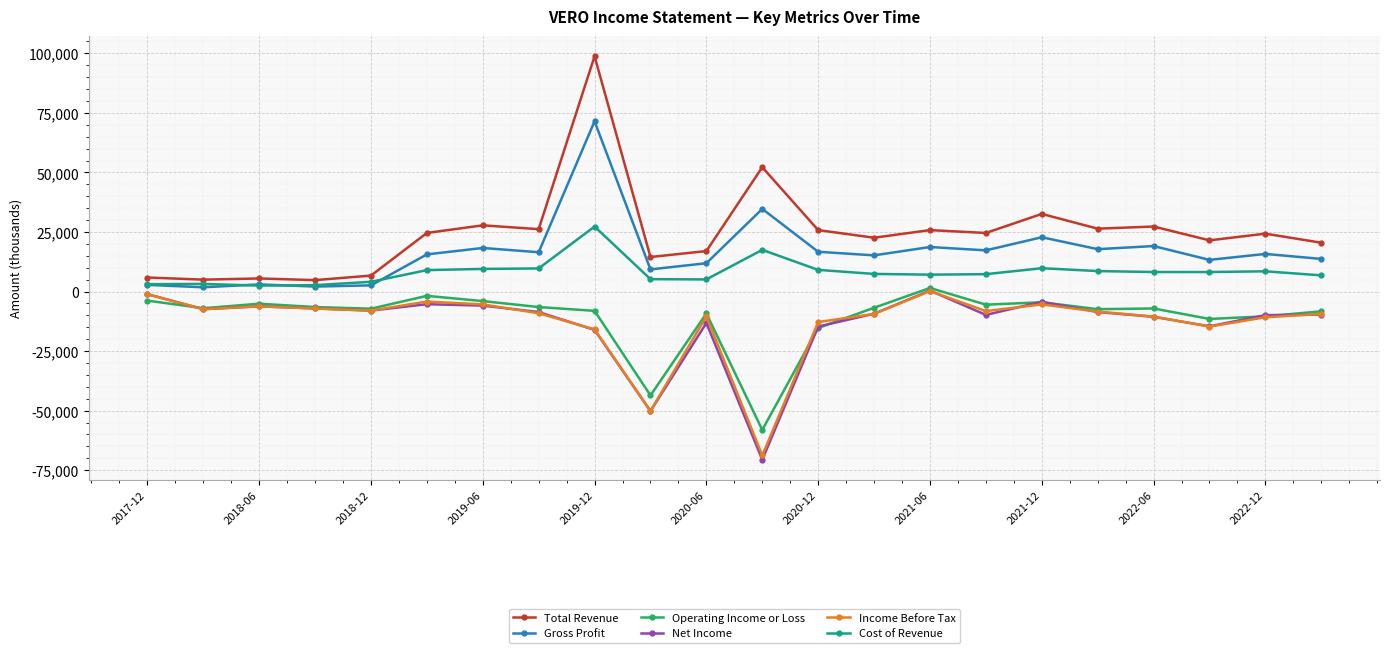

Which series has the largest total across all categories?

Total Revenue